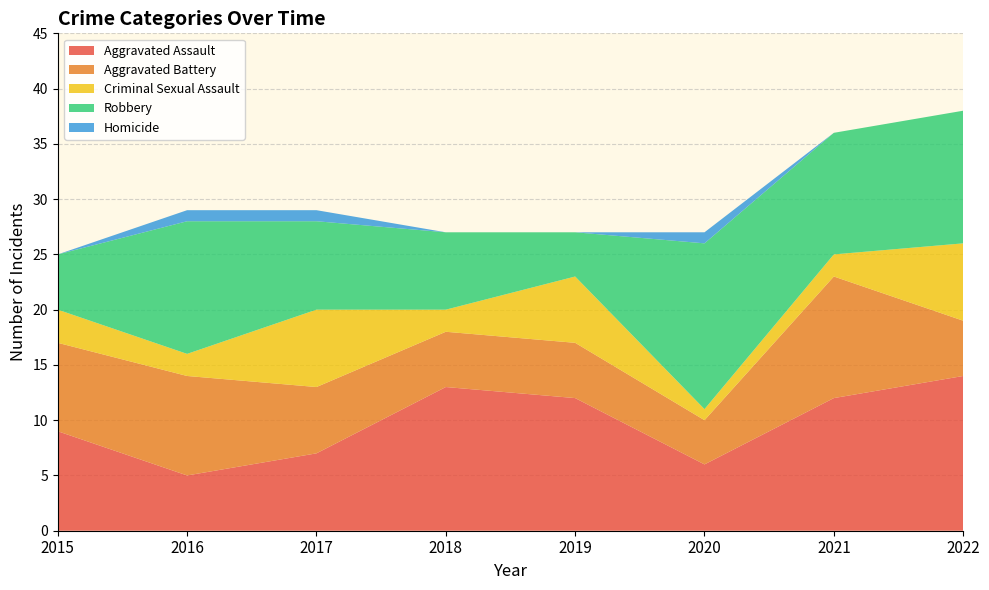

Reading left to right, what are all the values shown in this chart?

Aggravated Assault: 9	5	7	13	12	6	12	14
Aggravated Battery: 8	9	6	5	5	4	11	5
Criminal Sexual Assault: 3	2	7	2	6	1	2	7
Robbery: 5	12	8	7	4	15	11	12
Homicide: 0	1	1	0	0	1	0	0